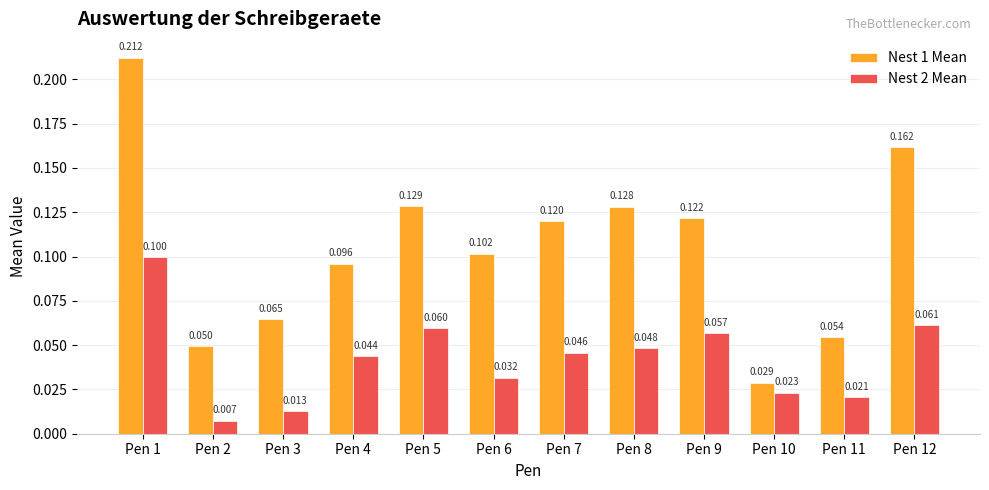

What is the total value across all series at Pen 5?

0.2